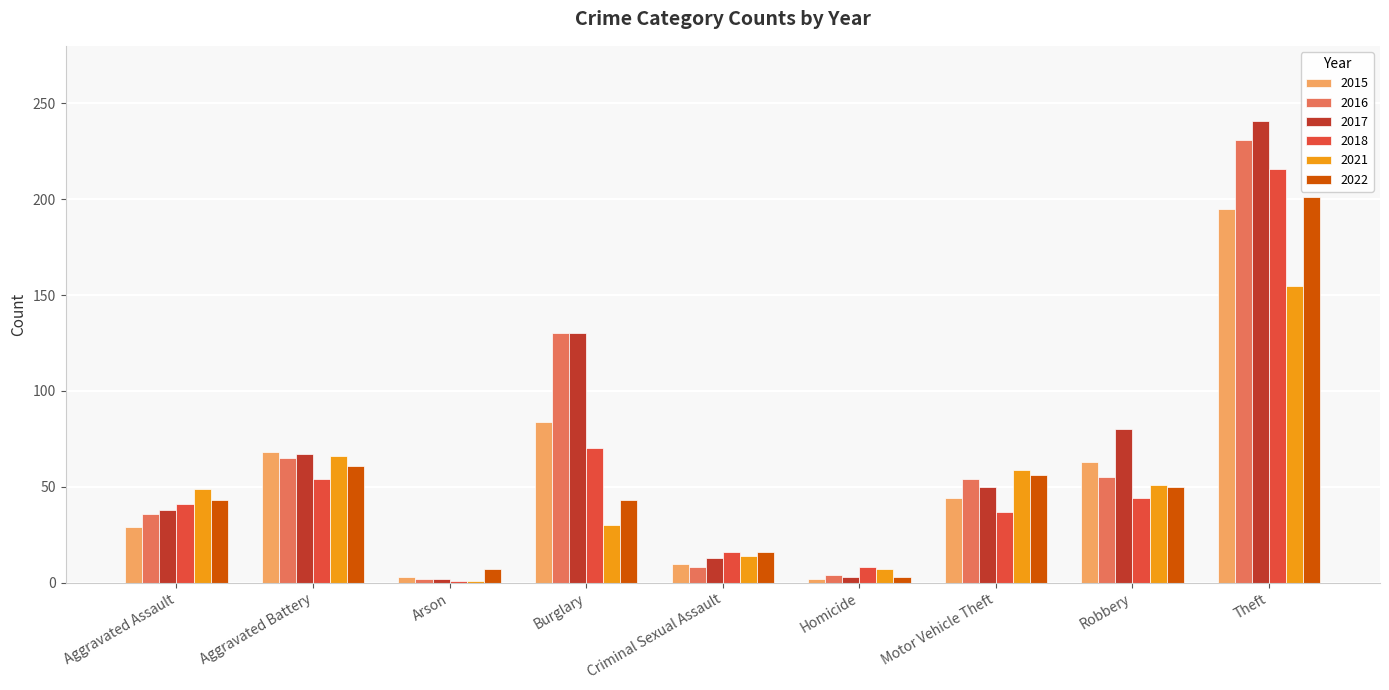

Is the value of 2017 at Criminal Sexual Assault greater than the value of 2022 at Theft?

No